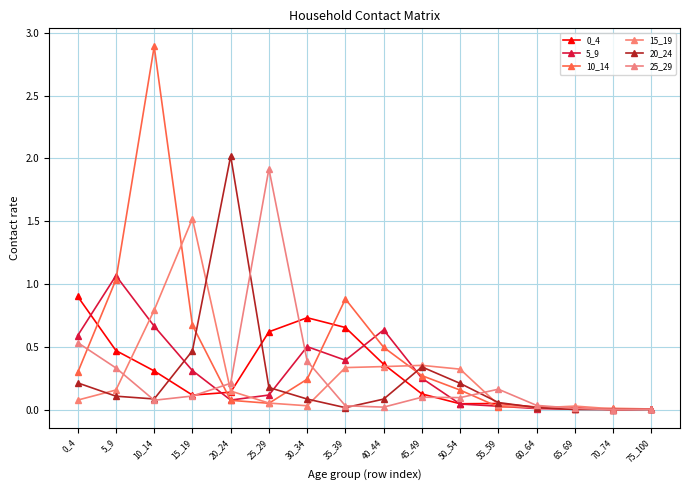

How many lines are shown in the chart?

6